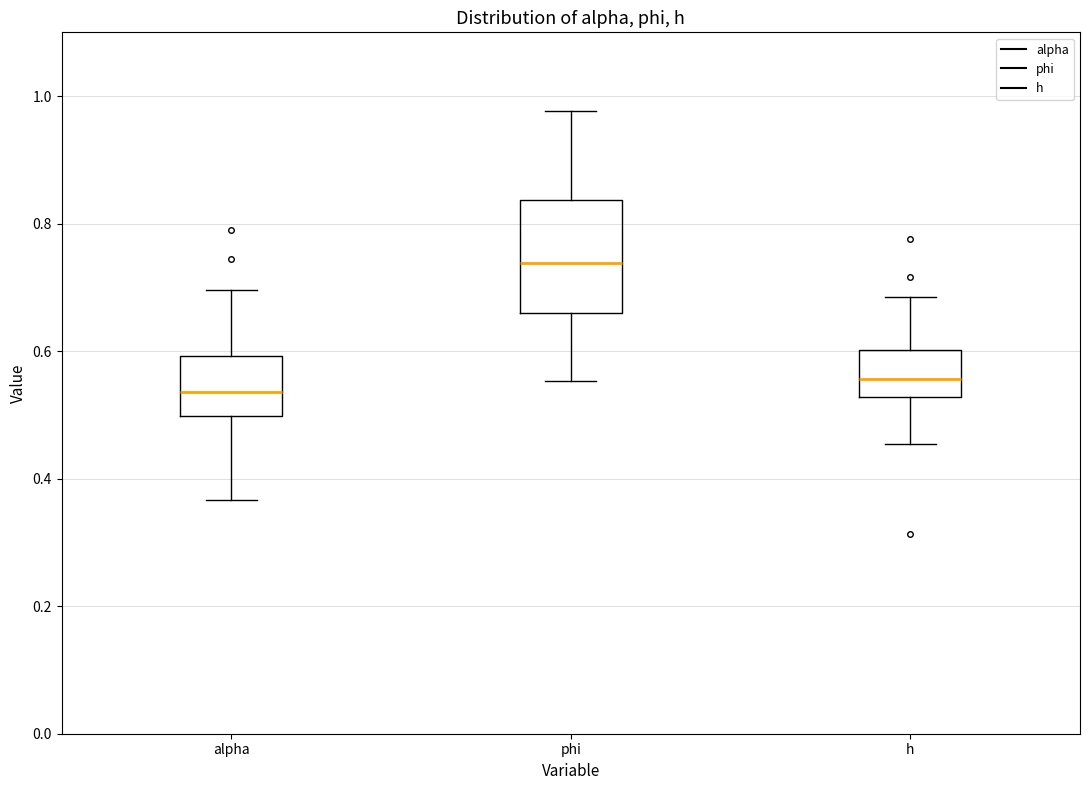

Where does the median line of the box for alpha sit on the y-axis? The values are not printed on the chart, so give them approximately, as read against the axis.

0.54